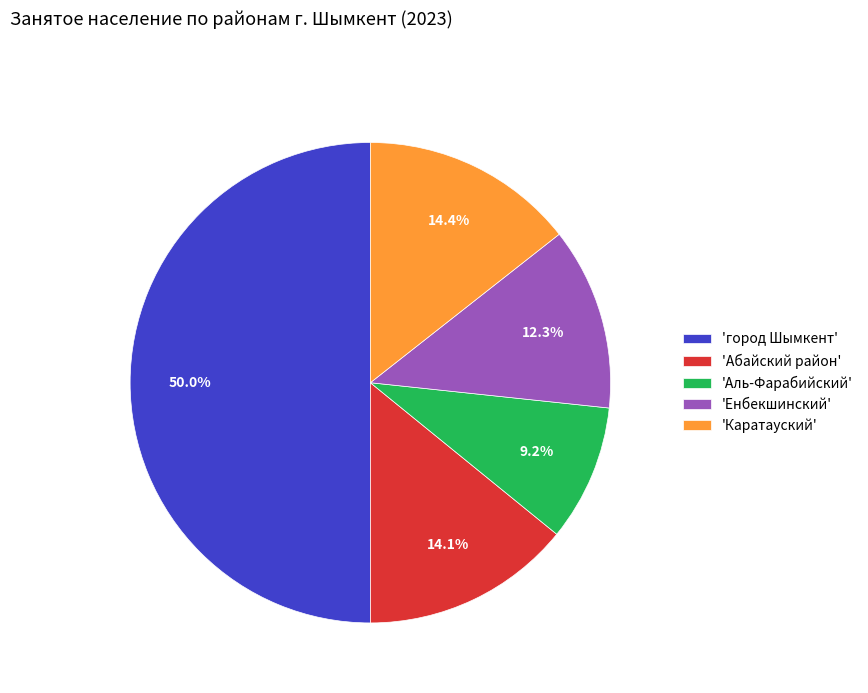

Between 'Енбекшинский' and 'Аль-Фарабийский', which is larger?

'Енбекшинский'